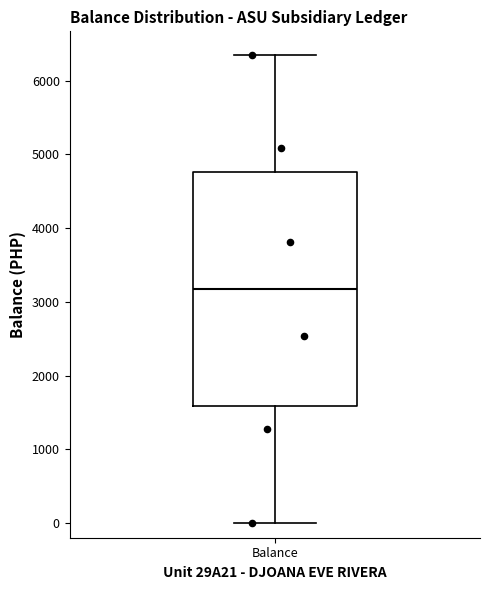

Where does the upper whisker of the box for Balance end on the y-axis? The values are not printed on the chart, so give them approximately, as read against the axis.

6400